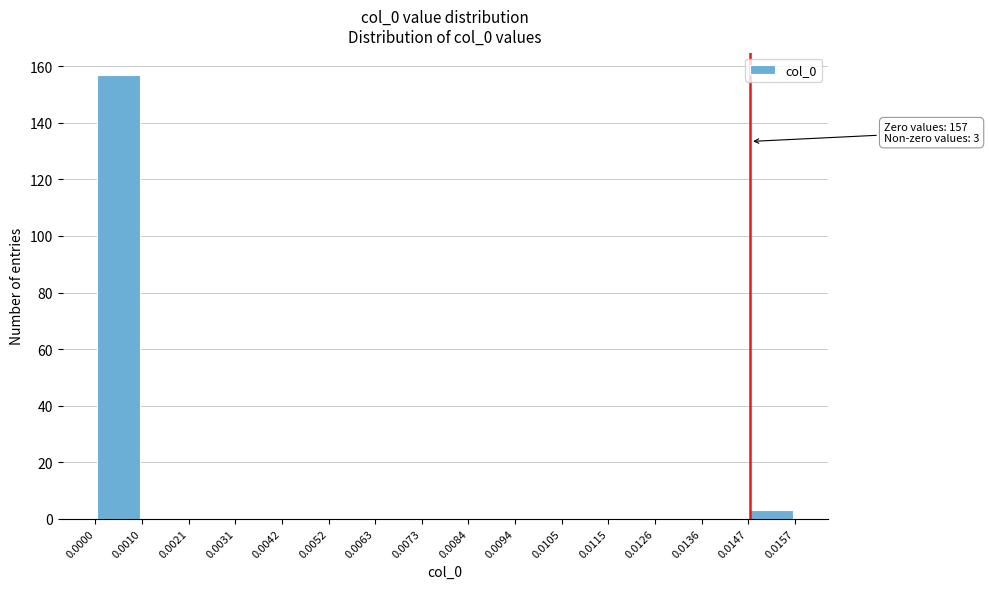

Over which range of the x-axis is the bar tallest?

0.0000 to 0.0010